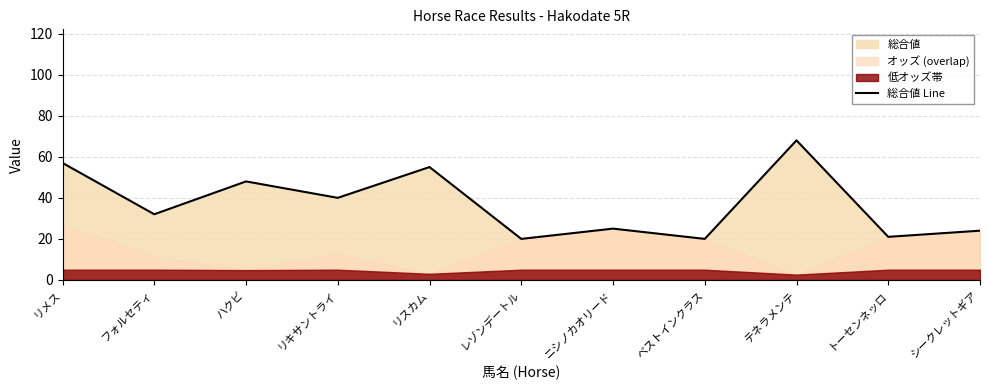

Where is the data nearest to the value 44?

ハクビ